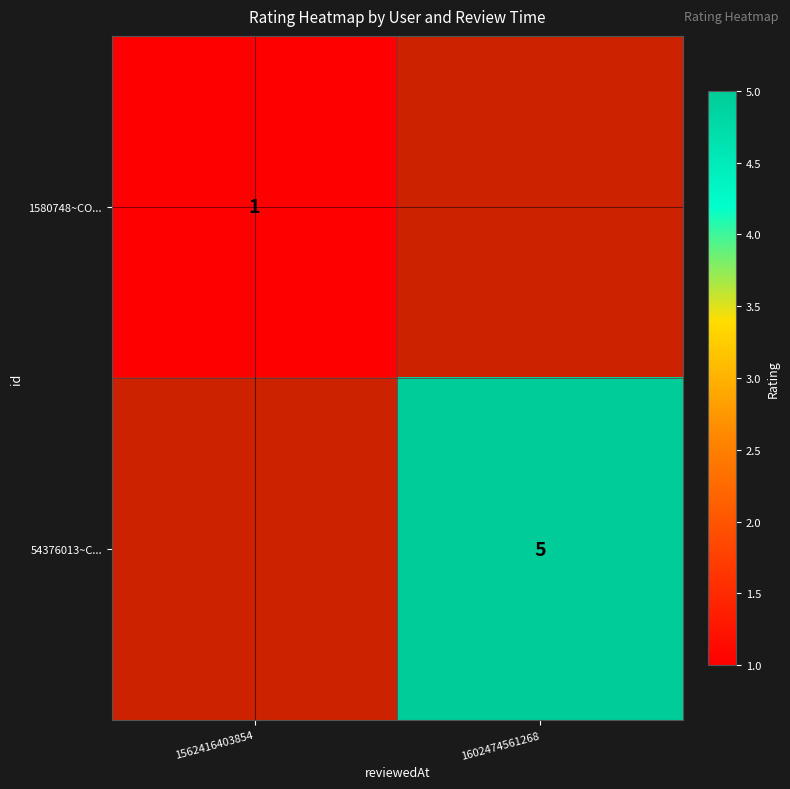

Count the number of categories in the chart.

2